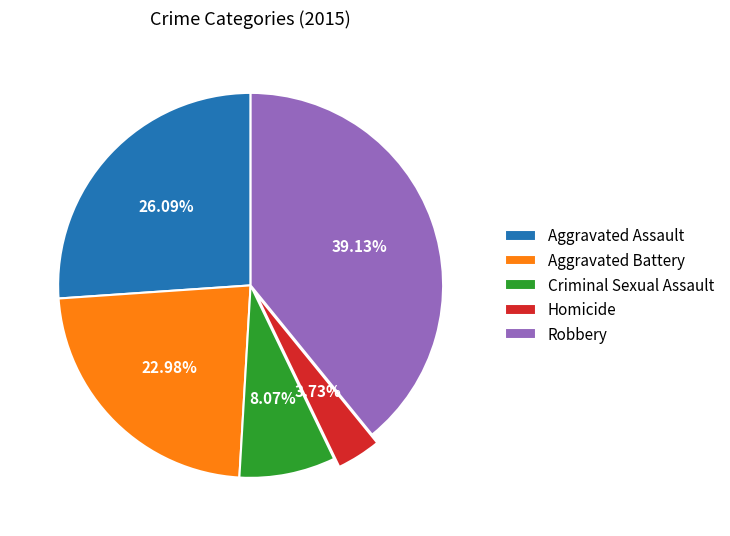

Which has a higher value, Aggravated Battery or Criminal Sexual Assault?

Aggravated Battery